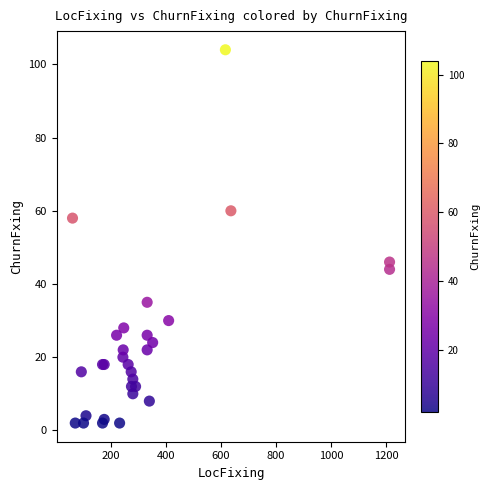

What Y value in the scatter plot is closest to 53?

58